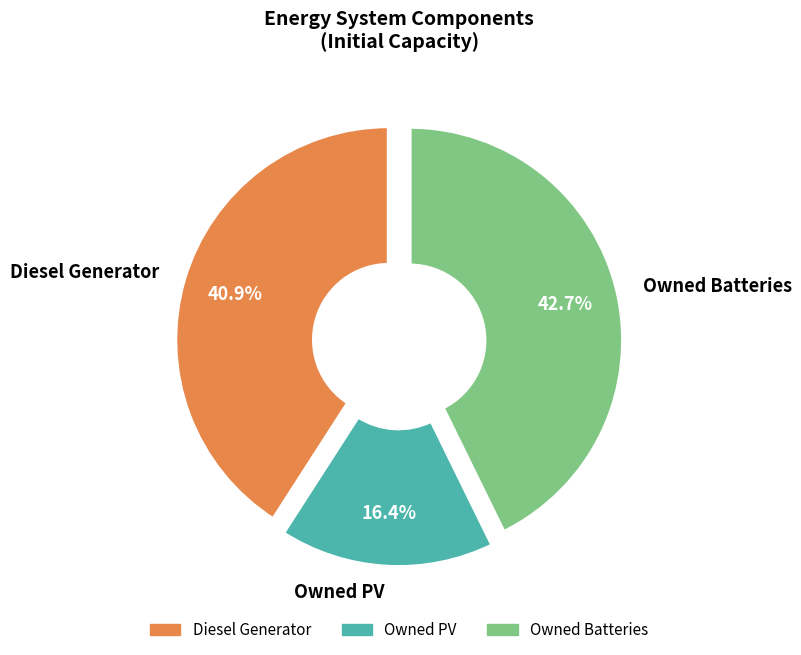

The Diesel Generator slice represents 41% of the pie. True or false?

True